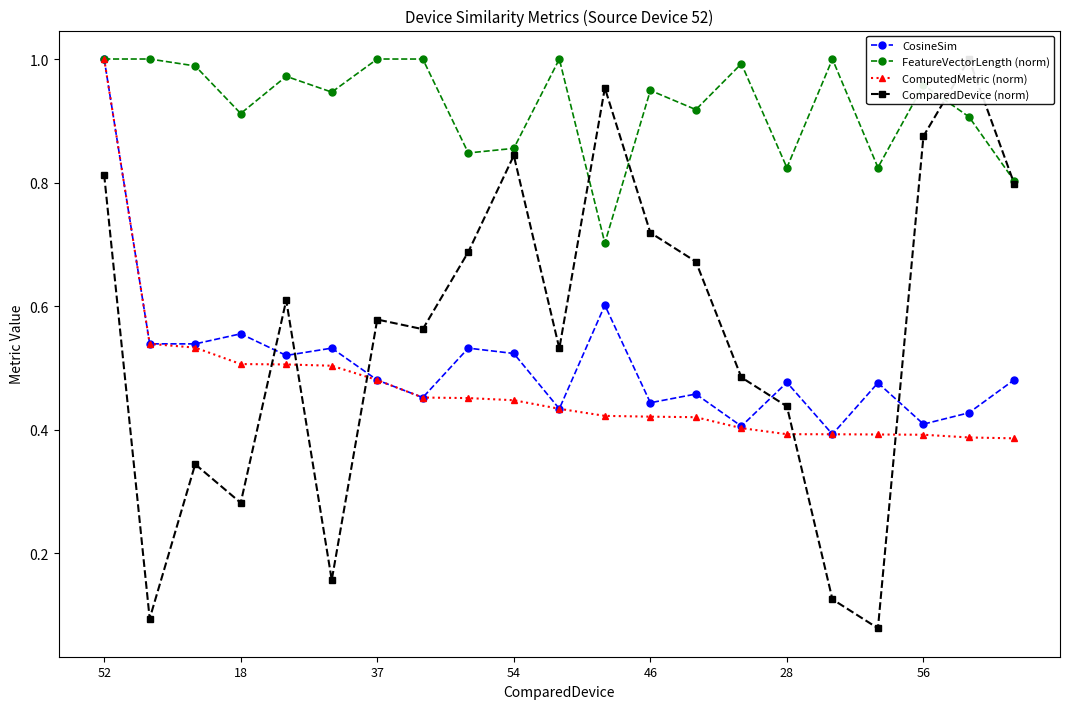

The FeatureVectorLength (norm) series shows 0.3 at 54. True or false?

False